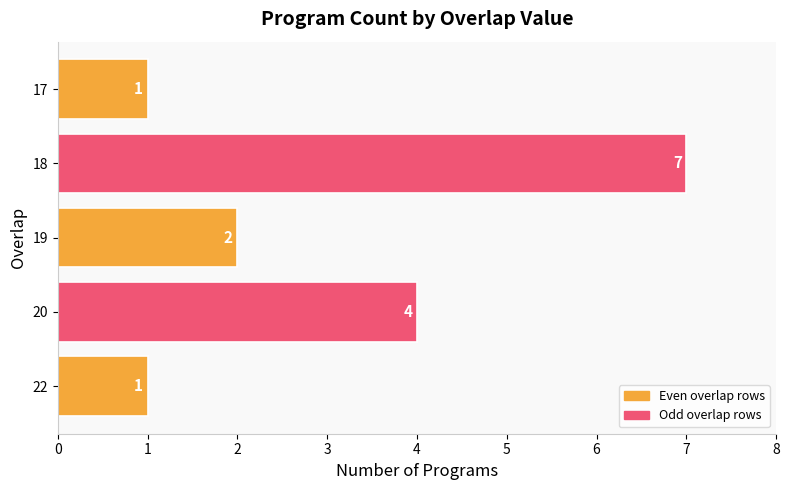

Is it true that the value at 20 is 4?

True